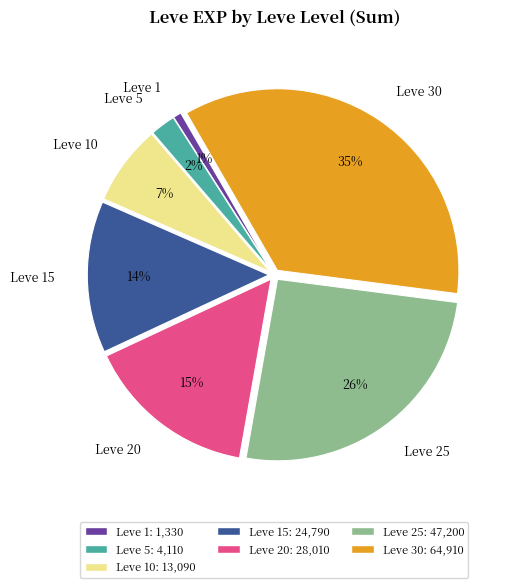

Between Leve 20 and Leve 10, which is larger?

Leve 20